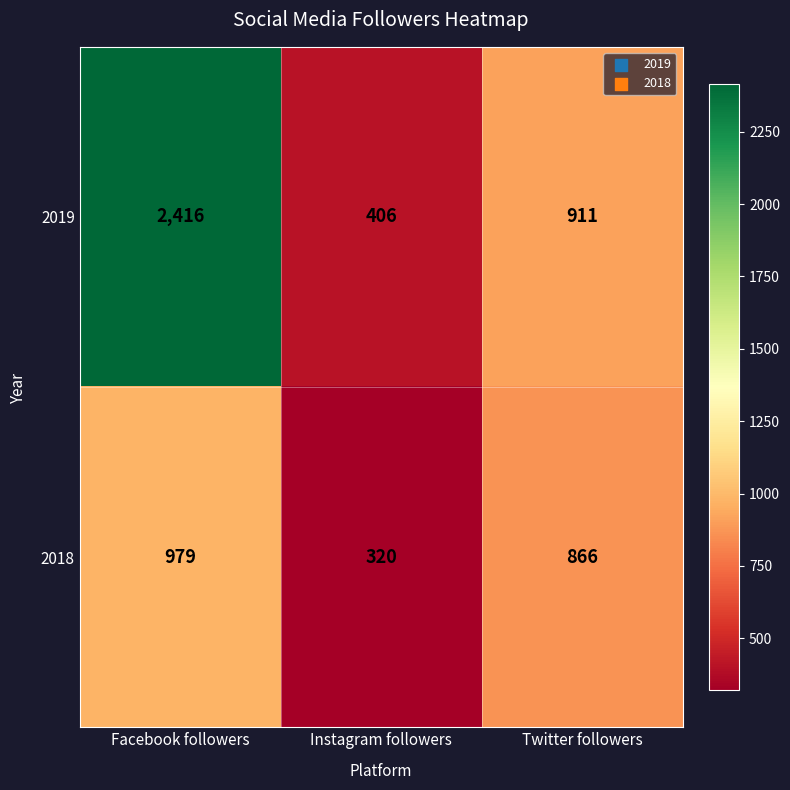

What is the spread (max minus min) of values at Facebook followers?

1437